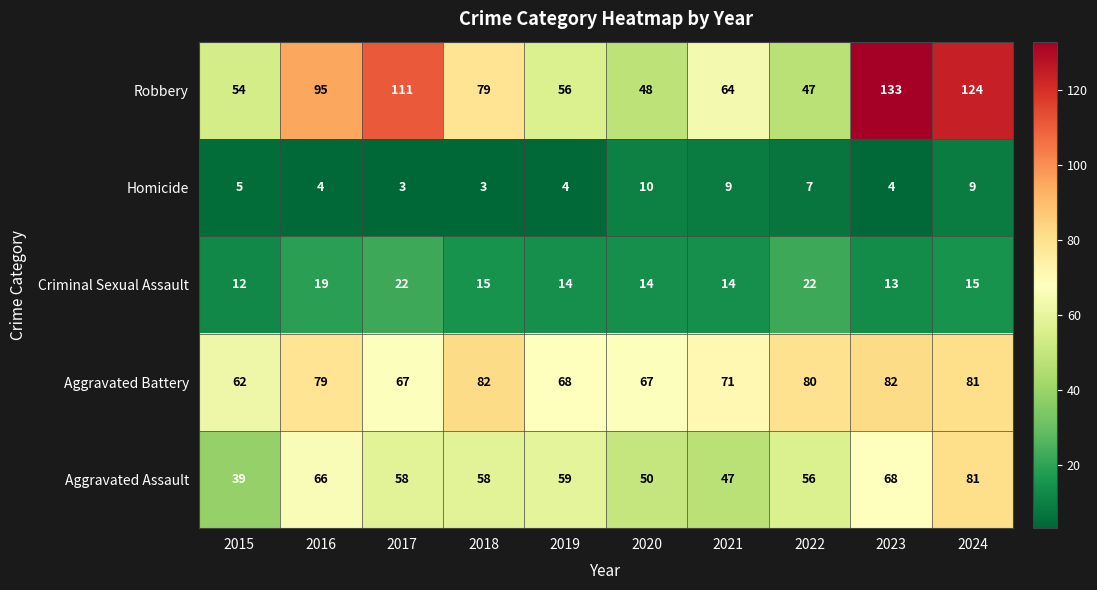

What is the difference between the maximum and minimum values in the Homicide series?

7